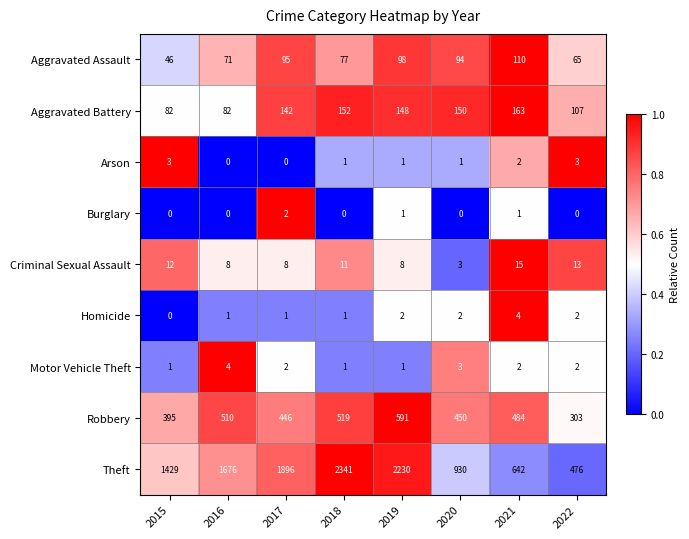

What is the maximum value shown in the chart?

2341